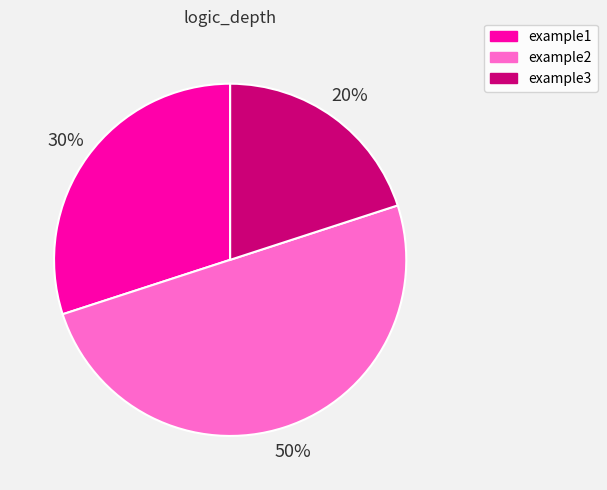

Do example1 and example2 together represent more than half of the pie?

Yes